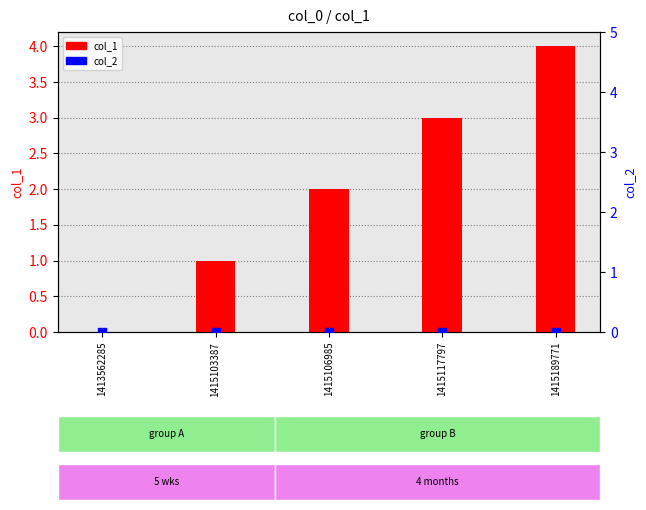

At how many categories does at least one series exceed 2?

2